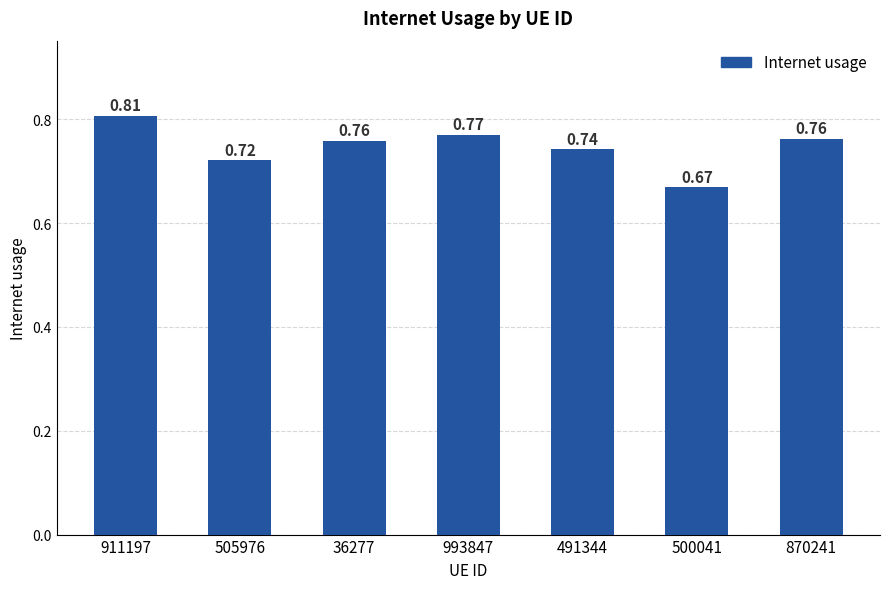

What is the label of the 6th bar from the left?

500041